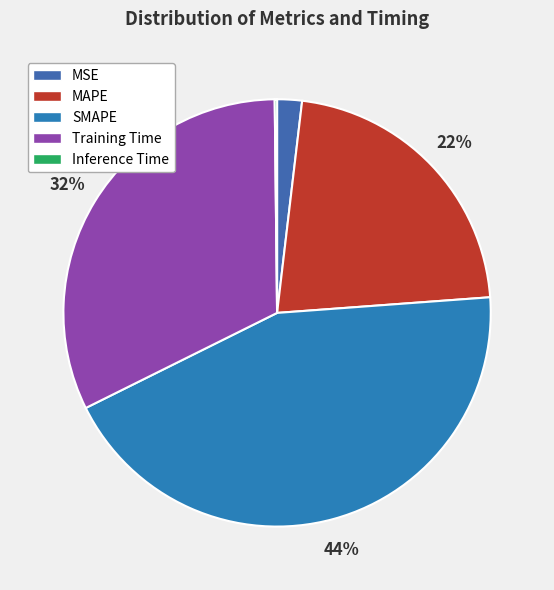

Do SMAPE and Training Time together represent more than half of the pie?

Yes